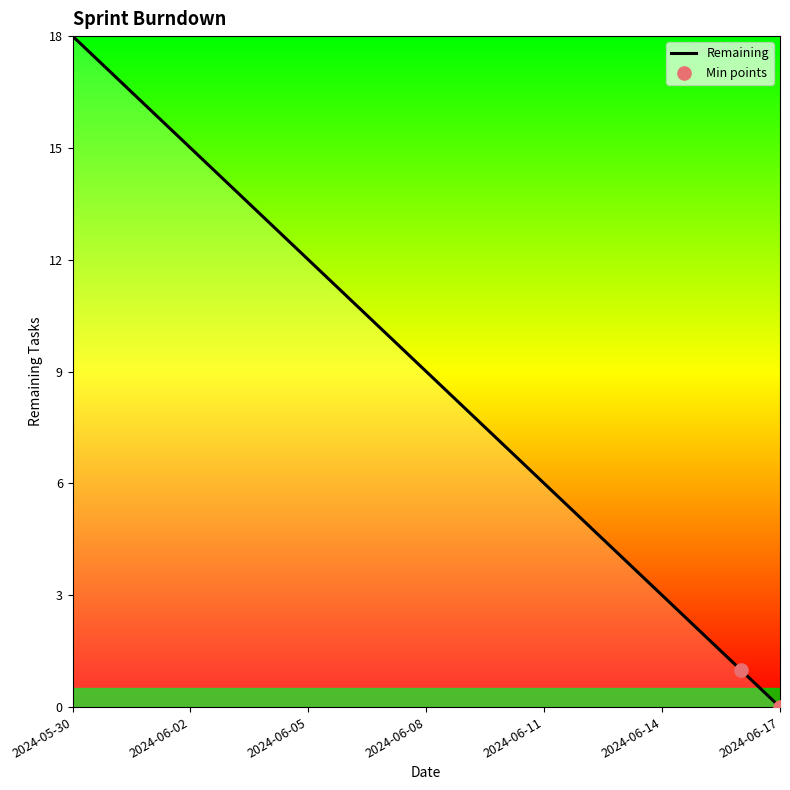

How many lines are shown in the chart?

1